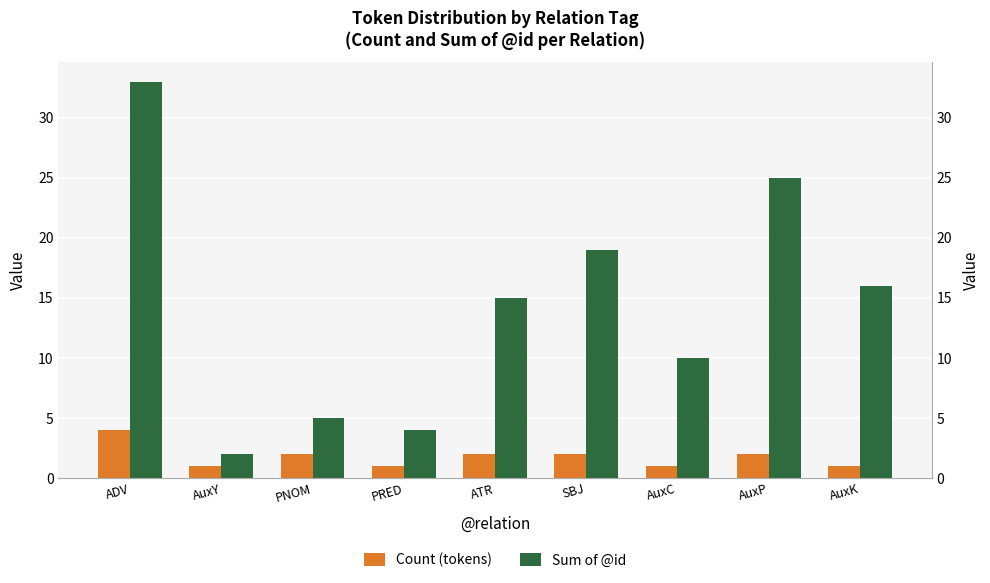

What are all the series names shown in the legend?

Count (tokens), Sum of @id